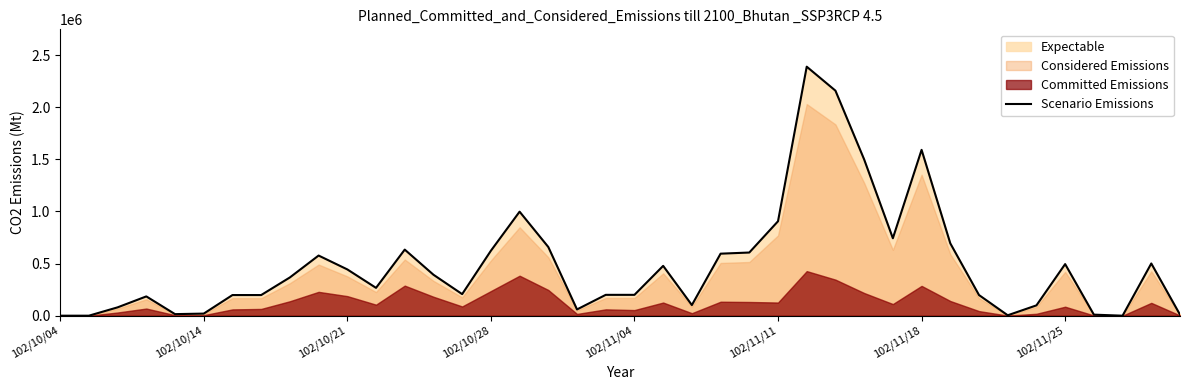

Reading left to right, extract all data points from this chart.

0	0	80000	185000	15000	20000	198000	198000	367000	577000	444000	267000	634000	393000	207000	623000	998000	659000	60000	200000	200000	478000	102000	595000	606000	906000	2389000	2159000	1499000	743000	1591000	694000	198000	4000	99000	495000	10000	0	501000	10000